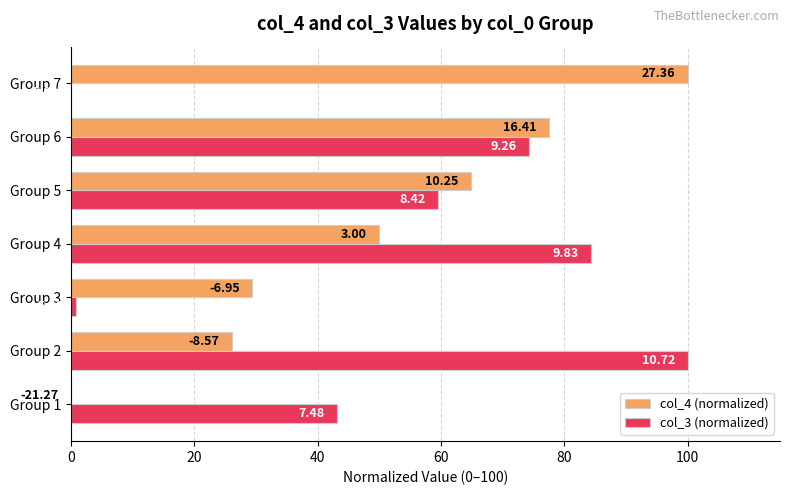

What are all the series names shown in the legend?

col_4 (normalized), col_3 (normalized)